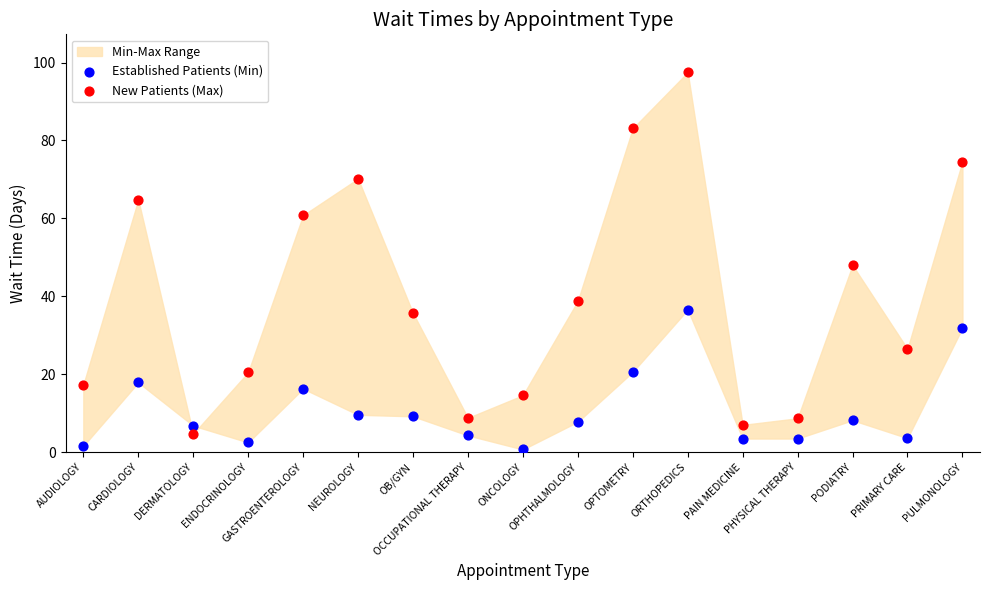

Across all data points, what is the range of Y values (max minus min)?

96.8